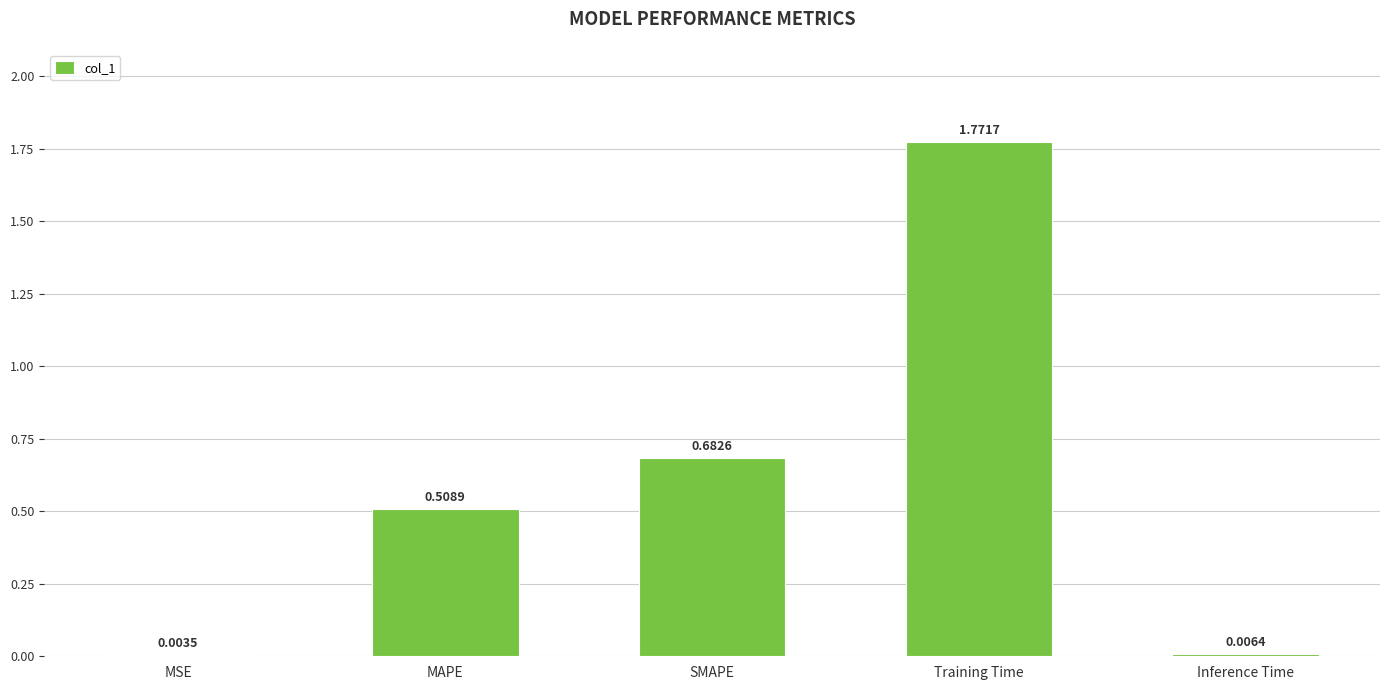

What is the sum of all values?

3.0